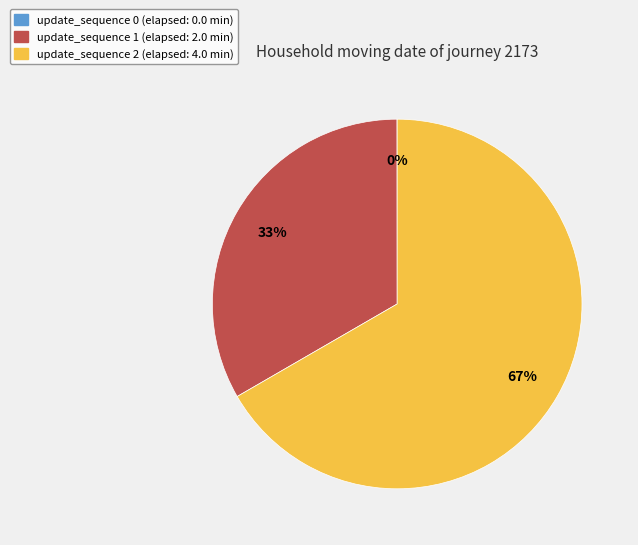

To the nearest percent, what portion does update_sequence 2 (elapsed: 4.0 min) represent?

67%